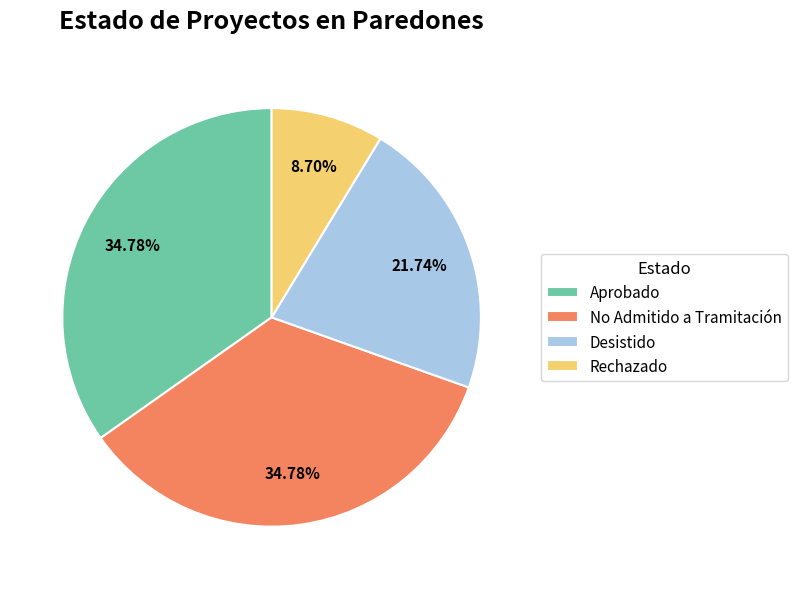

Does No Admitido a Tramitación account for over 50% of the chart?

No